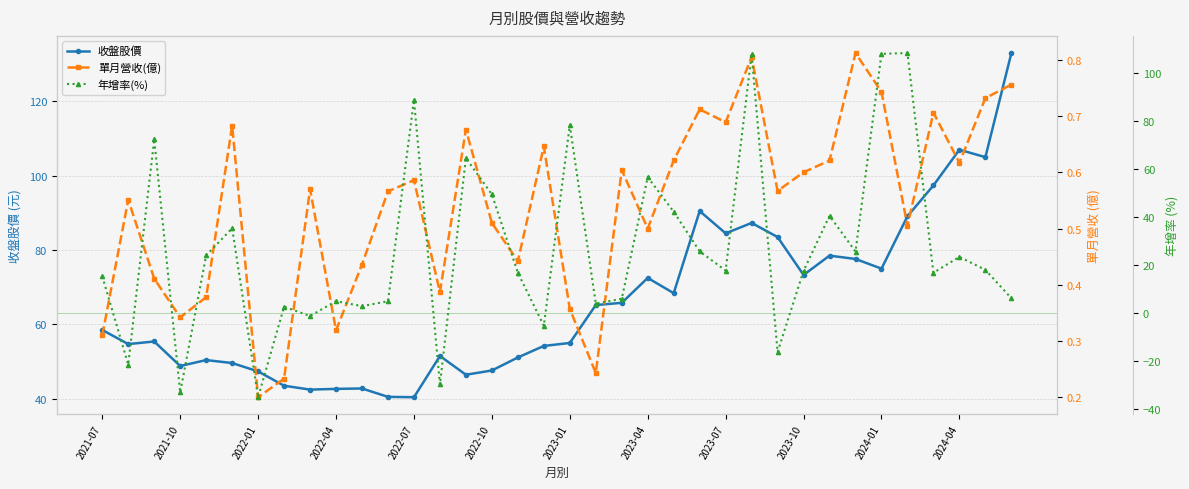

The value of 收盤股價 at 2024-04 is 60.8. True or false?

False